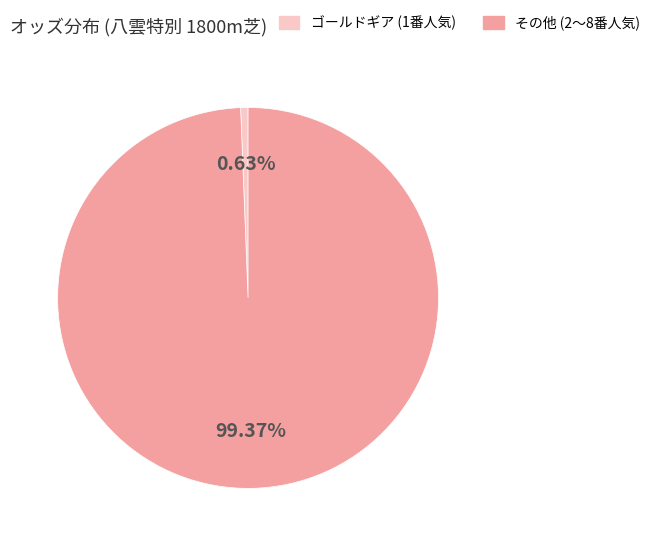

Do その他 (2〜8番人気) and ゴールドギア (1番人気) together represent more than half of the pie?

Yes